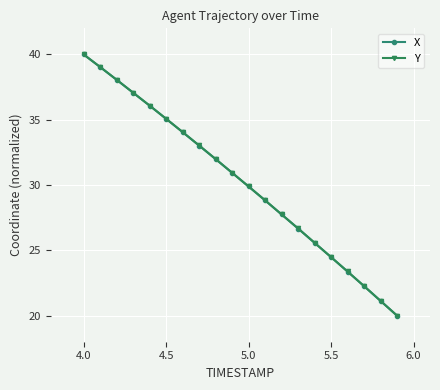

What is the minimum value shown in the chart?

20.0